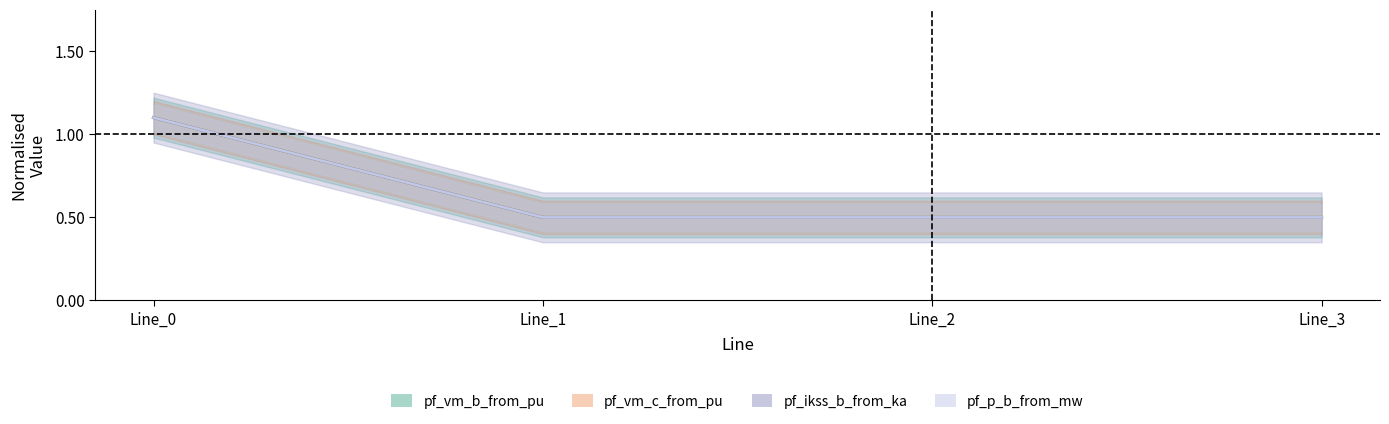

How many lines are shown in the chart?

4